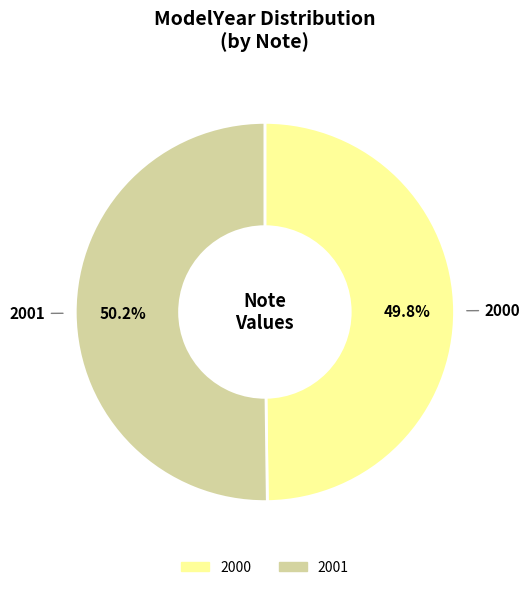

Approximately how many times larger is the value at 2001 compared to 2000?

1.0